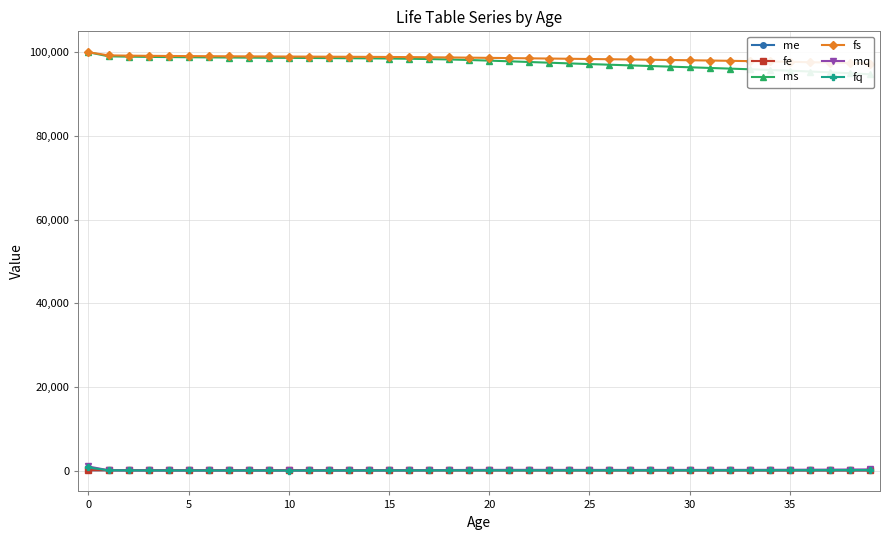

What is the difference between the second highest and second lowest values in the fq series?

108.0